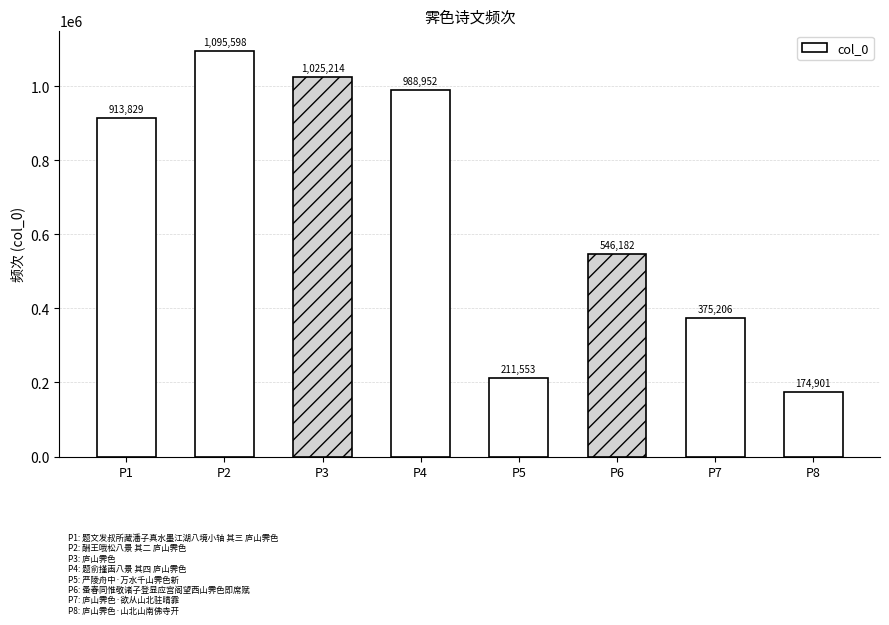

At which label is the value closest to 635249?

P6